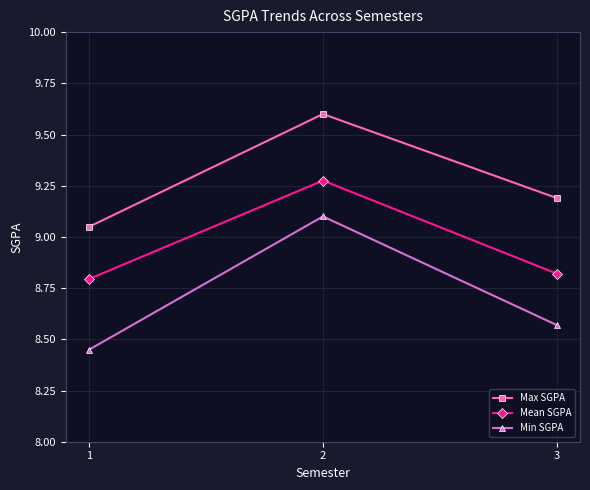

How many lines are shown in the chart?

3